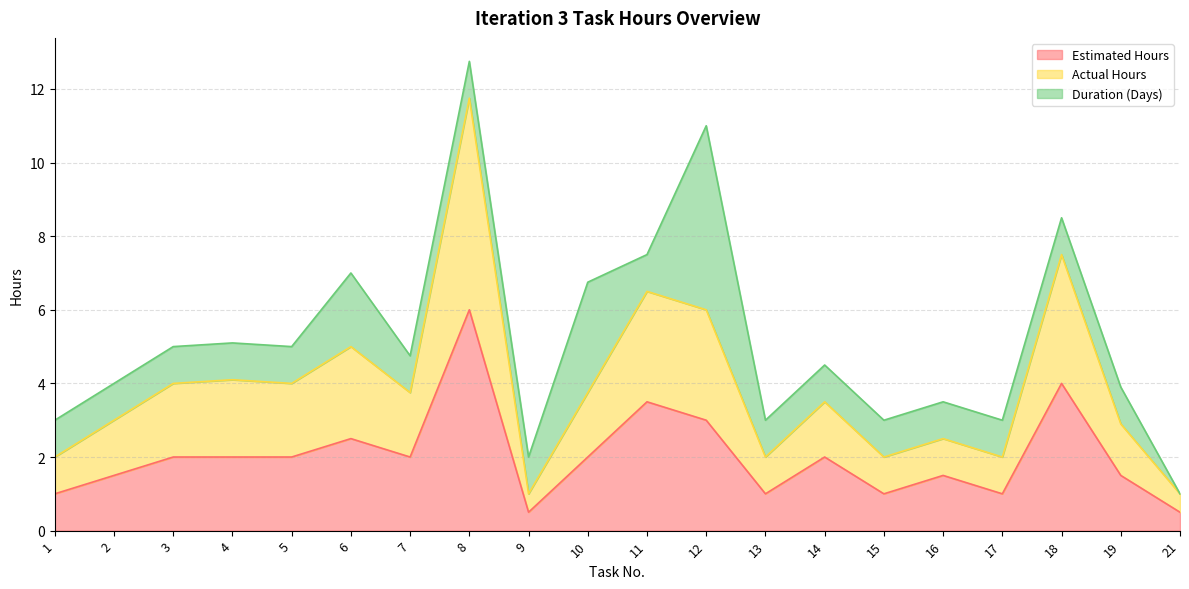

What is the value of the Actual Hours point at the 8th from the left?

11.8